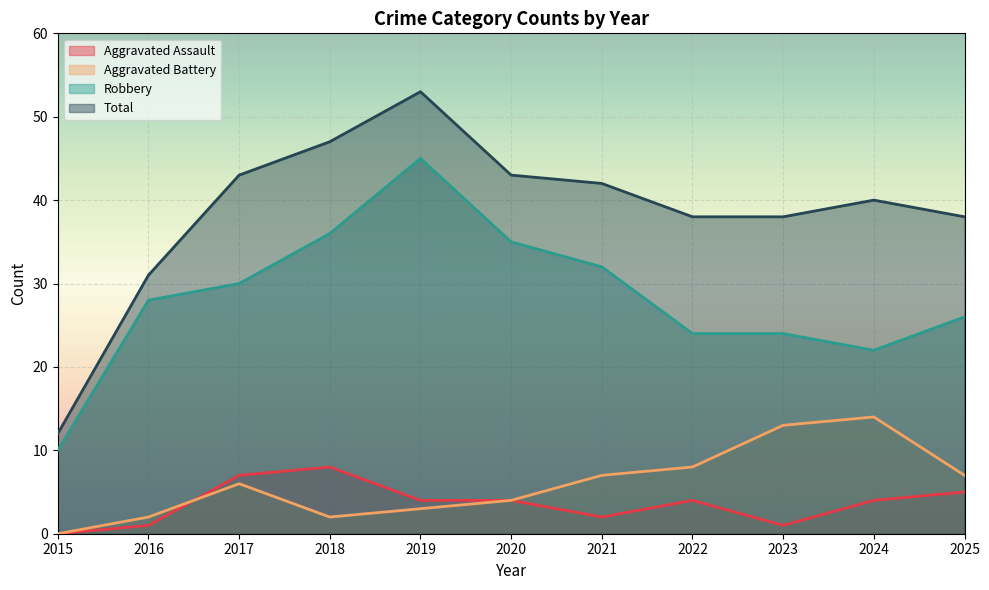

At which category does Total reach its first local peak?

2019